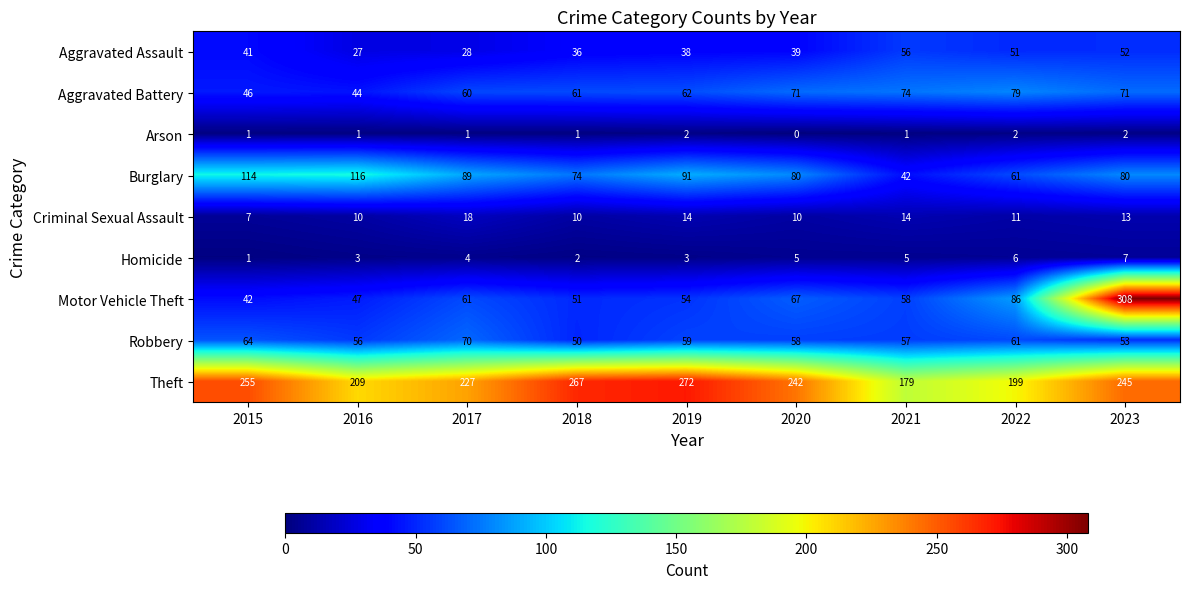

What is the difference between the highest and lowest values at 2023?

306